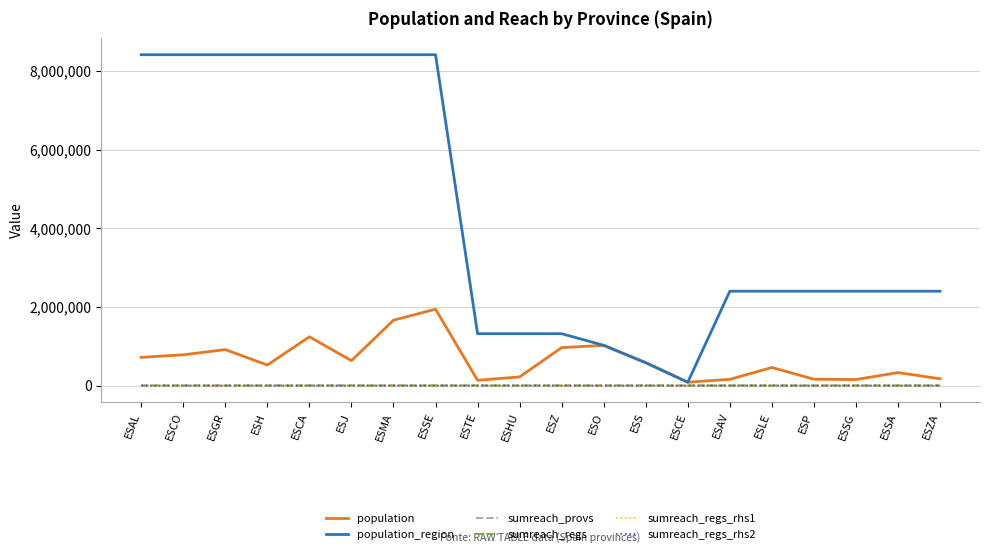

What is the spread (max minus min) of values at ESSA?

2399548